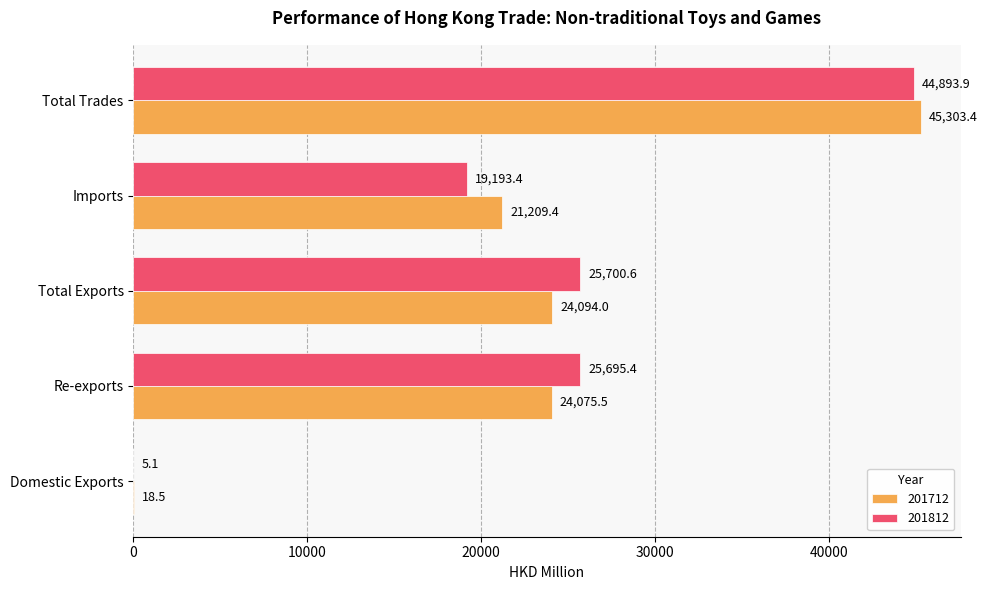

Read the 201812 value at Imports.

19193.4